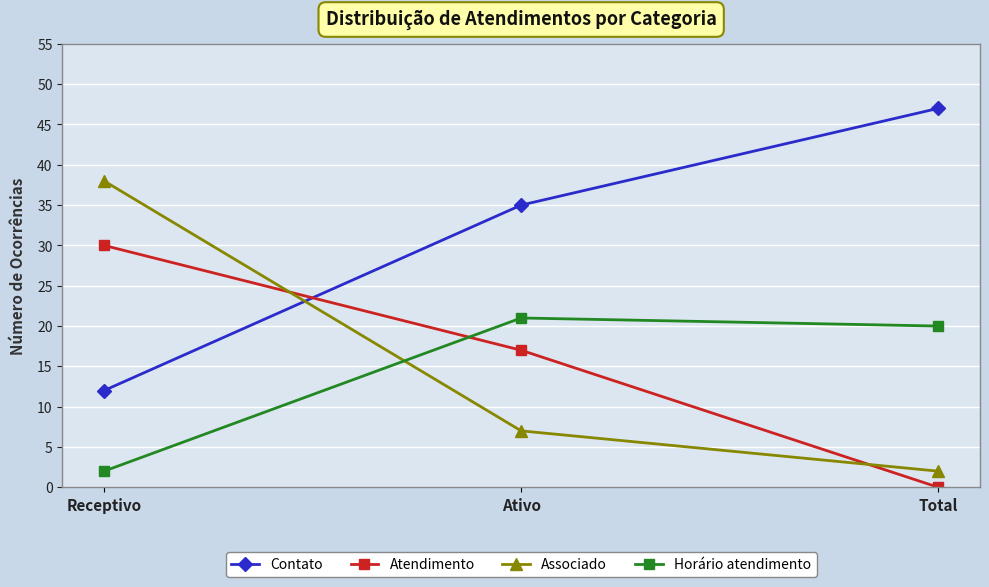

Rank the series by their maximum value, from lowest to highest.

Horário atendimento, Atendimento, Associado, Contato